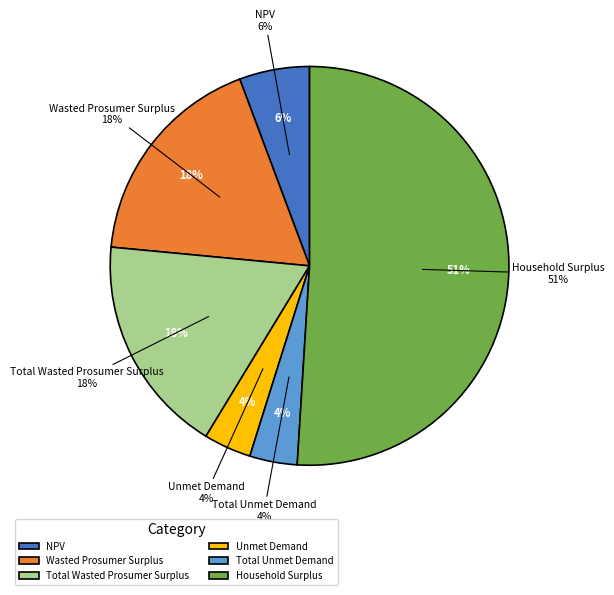

Combined, do Household Surplus and Total Unmet Demand account for over 50%?

Yes